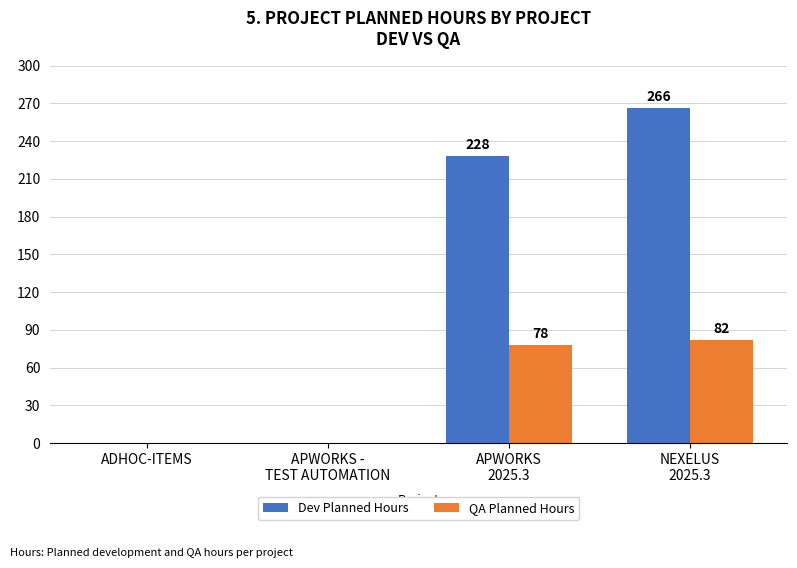

How many values in QA Planned Hours are above zero?

2